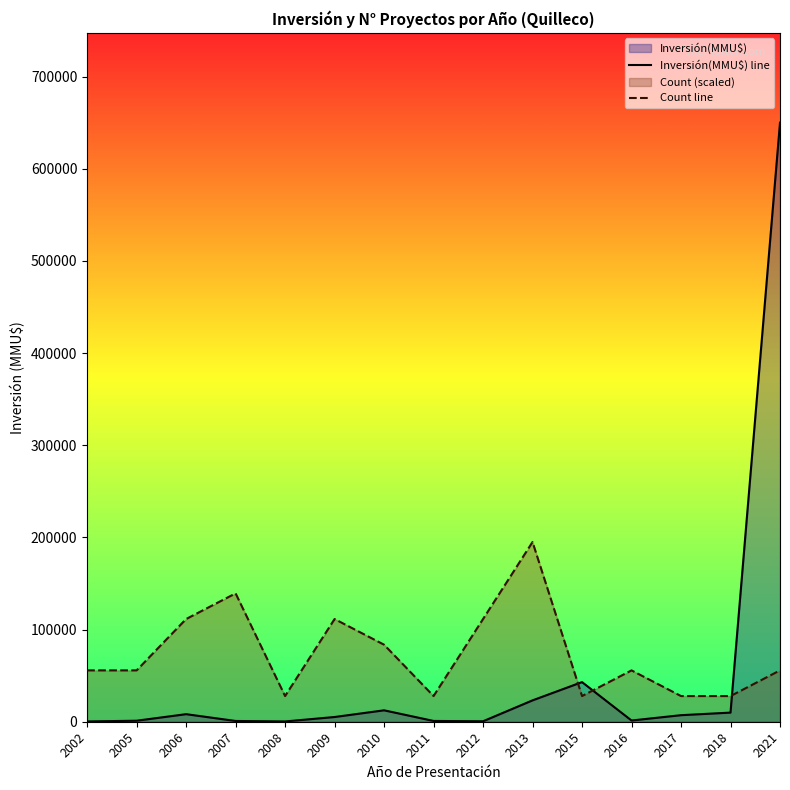

Where does the Inversión(MMU$) line series first go above 5120?

2006